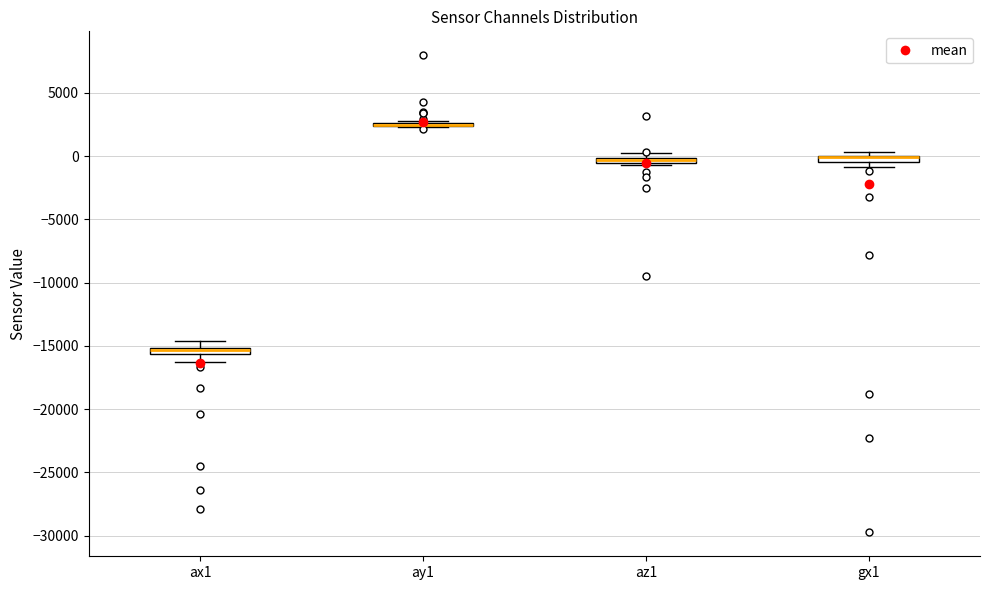

Where is the lower edge of the box for ax1 on the y-axis? The values are not printed on the chart, so give them approximately, as read against the axis.

-15500